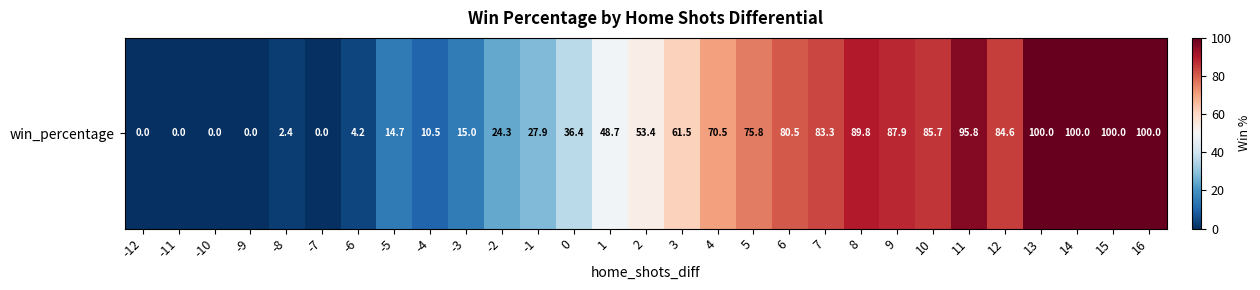

What is the greatest value displayed?

100.0